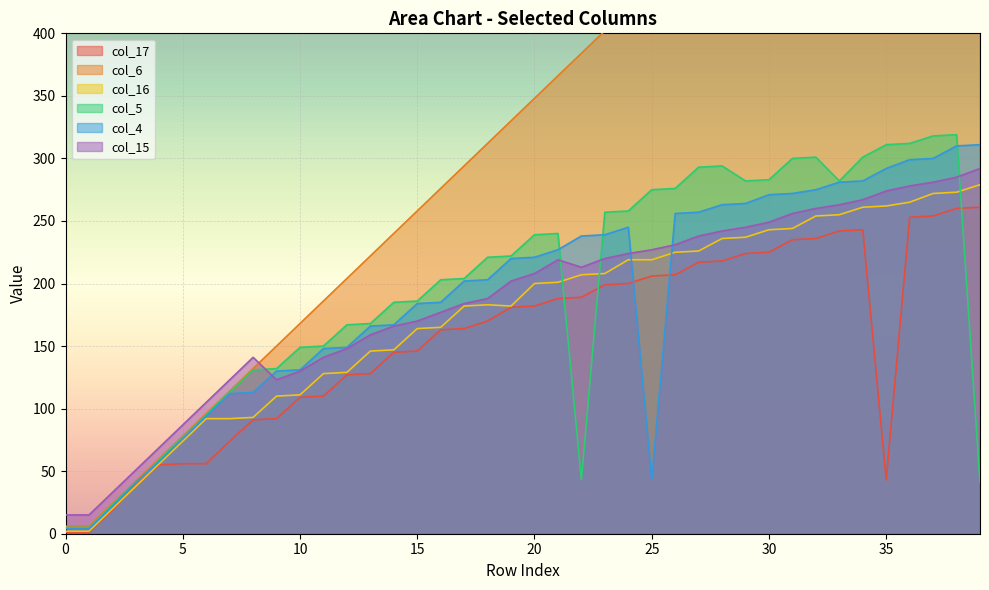

What is the greatest value displayed?

690